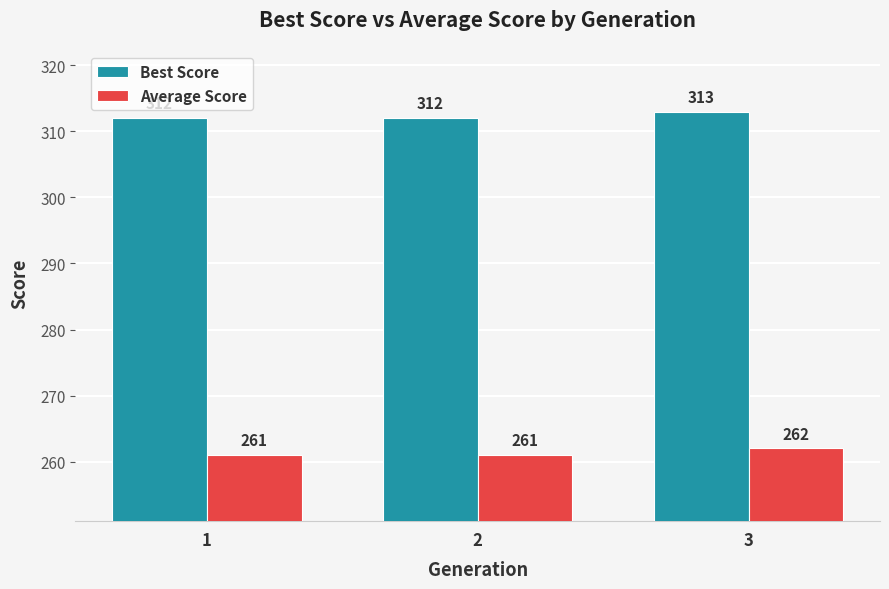

What are all the series names shown in the legend?

Best Score, Average Score